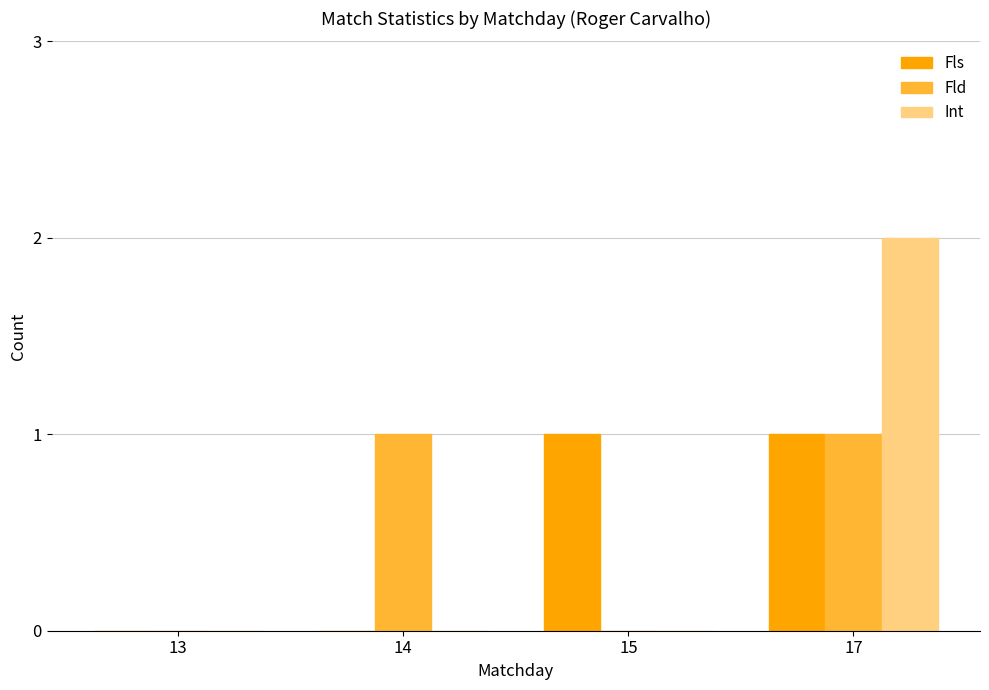

Between 15 and 17, which series saw the biggest shift?

Int